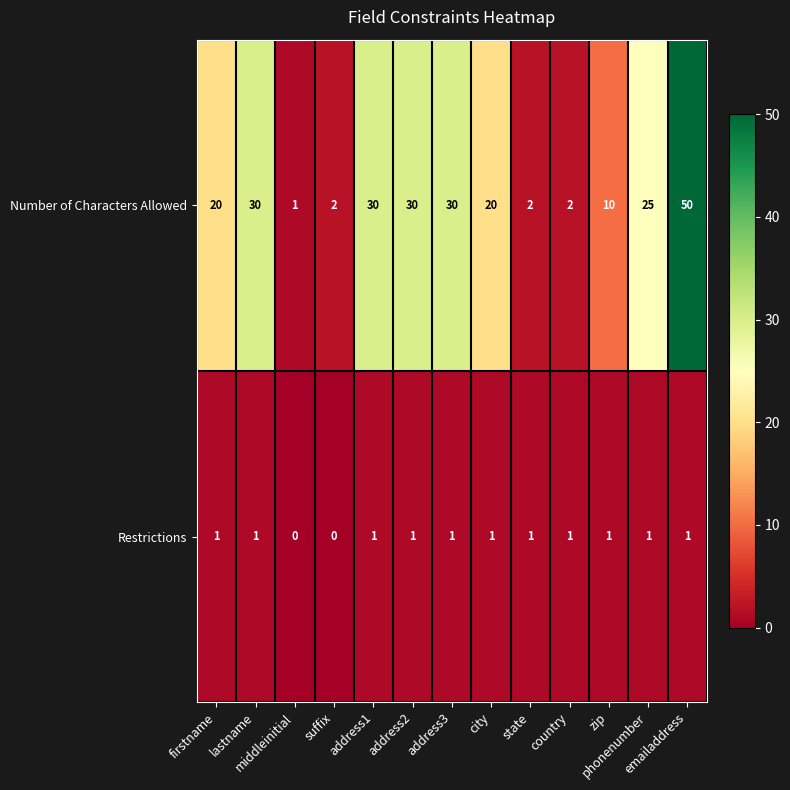

Which series has the largest total across all categories?

Number of Characters Allowed